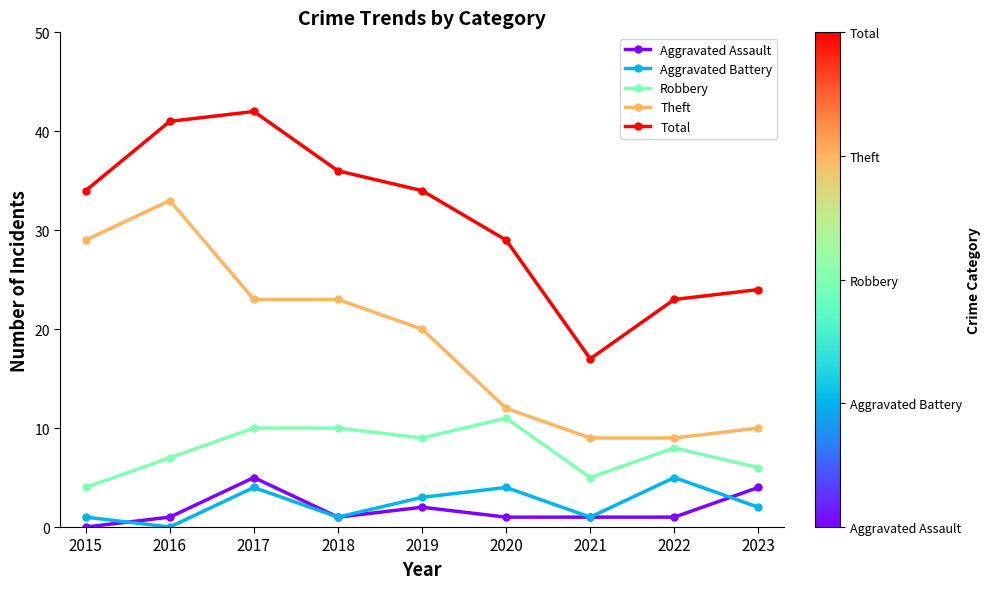

What is the total value across all series at 2021?

33